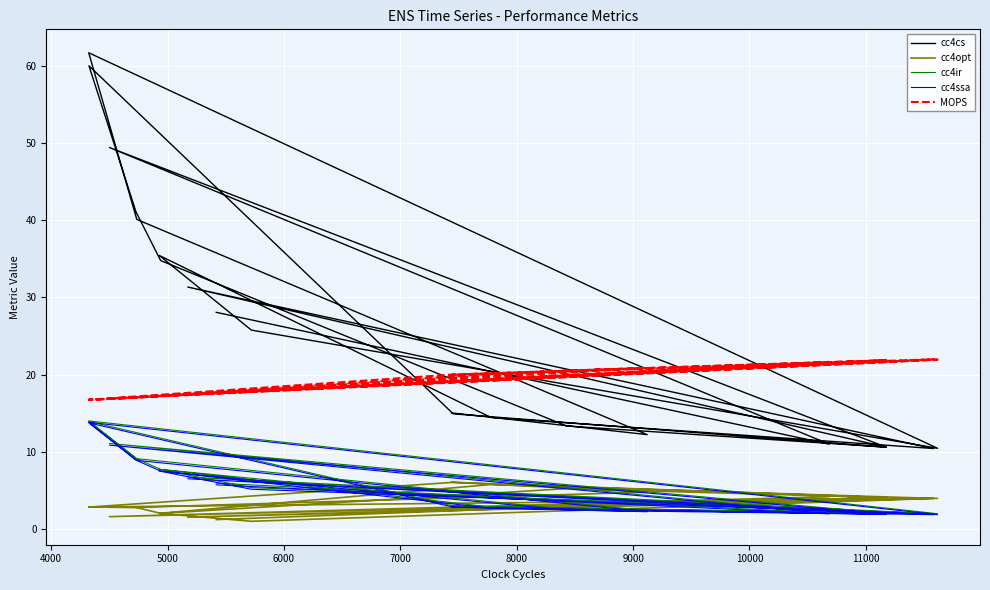

What is the highest value of the cc4ir series?

14.0